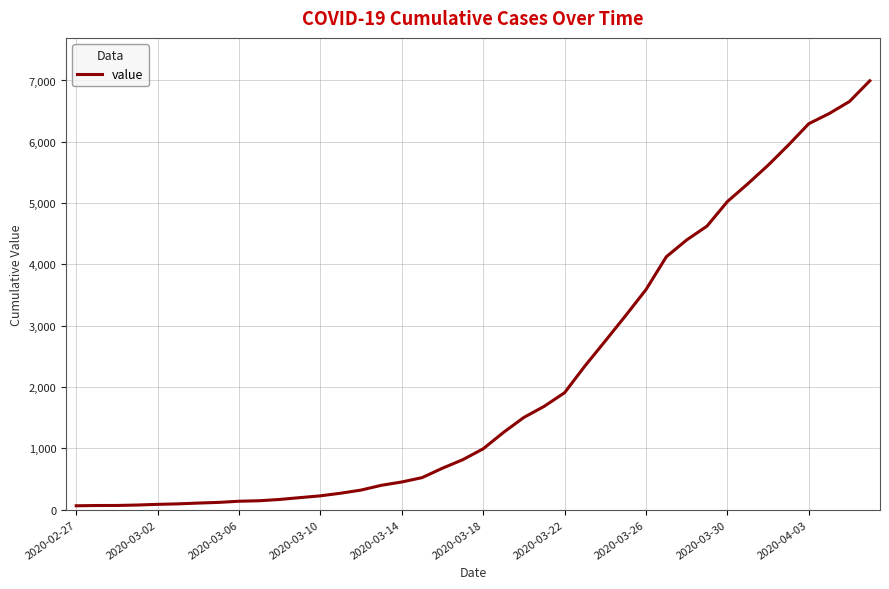

What is the maximum value shown in the chart?

6995